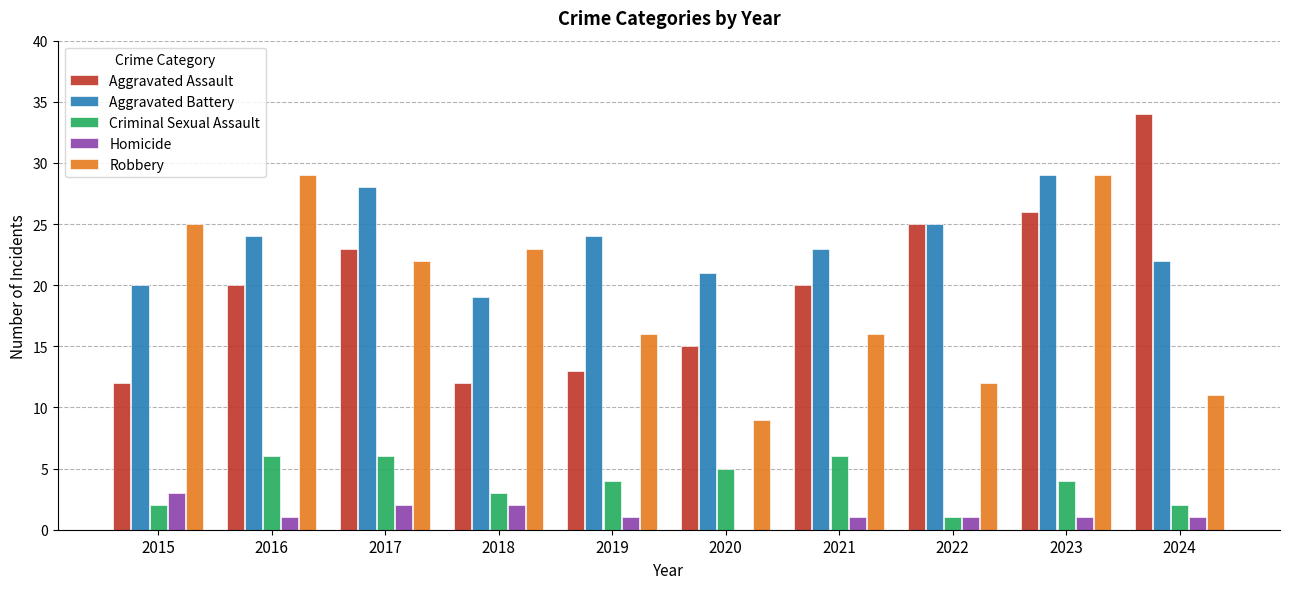

What is the sum of all Criminal Sexual Assault values?

39